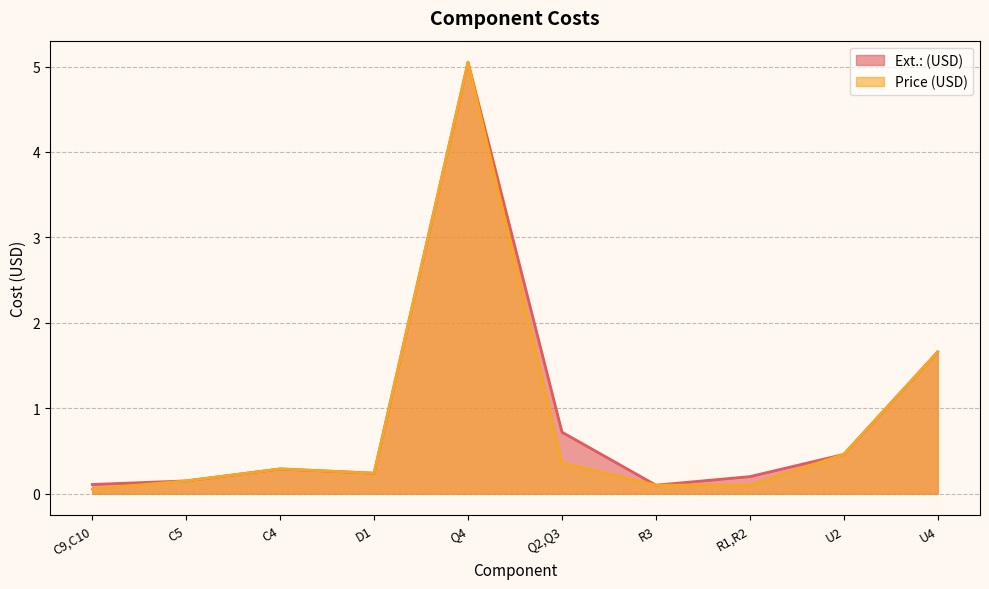

What are all the series names shown in the legend?

Ext.: (USD), Price (USD)